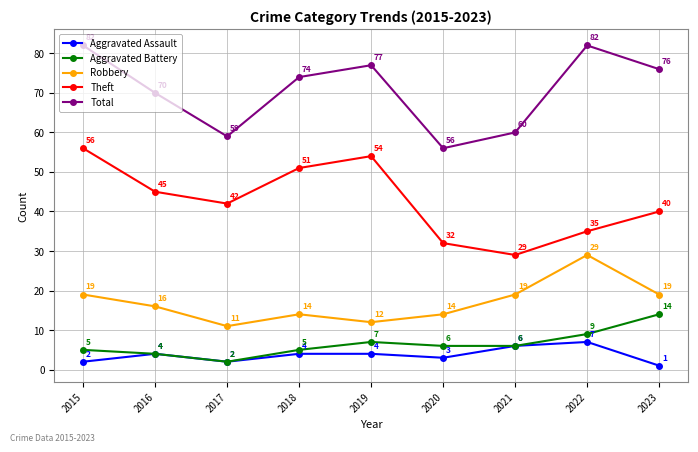

At 2023, list the series in order from largest to smallest.

Total, Theft, Robbery, Aggravated Battery, Aggravated Assault